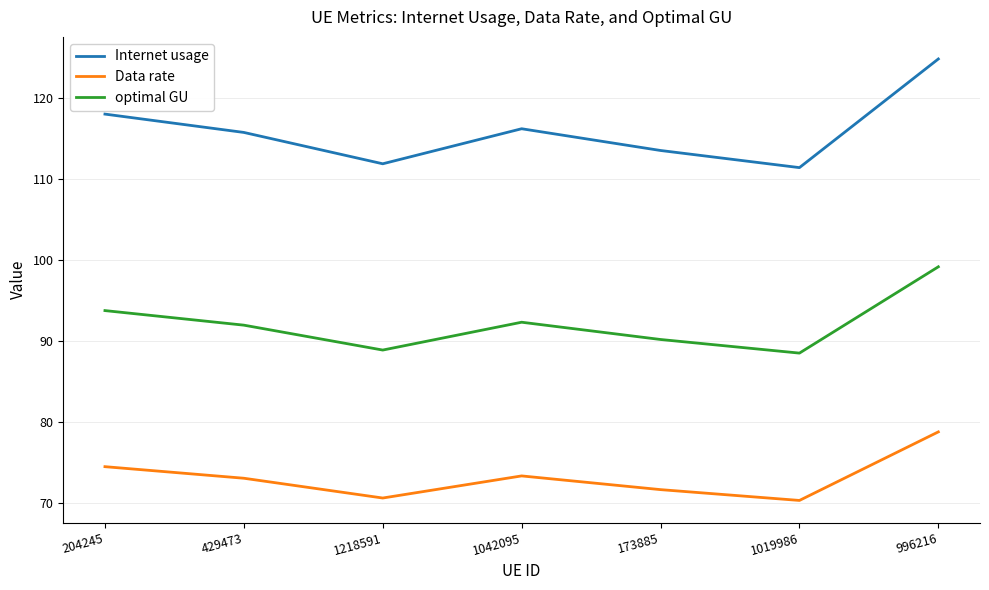

What position from the left is 1042095?

4